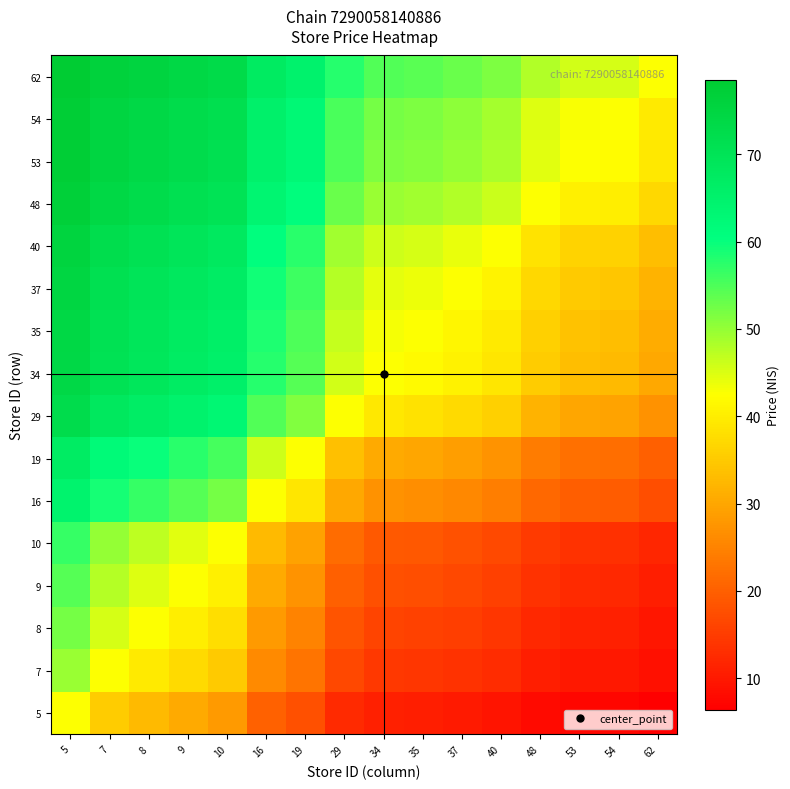

Reading left to right, what are all the values shown in this chart?

5: 5=42.5	7=35.4	8=32.7	9=30.3	10=28.3	16=20.2	19=17.7	29=12.5	34=10.9	35=10.6	37=10.1	40=9.4	48=8.0	53=7.3	54=7.2	62=6.3
7: 5=49.5	7=42.5	8=39.6	9=37.1	10=35.0	16=25.8	19=22.9	29=16.5	34=14.5	35=14.2	37=13.5	40=12.6	48=10.8	53=9.9	54=9.7	62=8.6
8: 5=52.2	7=45.3	8=42.5	9=40.0	10=37.7	16=28.3	19=25.2	29=18.4	34=16.2	35=15.8	37=15.1	40=14.2	48=12.1	53=11.1	54=11.0	62=9.7
9: 5=54.6	7=47.8	8=44.9	9=42.5	10=40.2	16=30.6	19=27.3	29=20.1	34=17.8	35=17.4	37=16.6	40=15.6	48=13.4	53=12.3	54=12.1	62=10.8
10: 5=56.6	7=49.9	8=47.2	9=44.7	10=42.5	16=32.7	19=29.3	29=21.8	34=19.3	35=18.9	37=18.1	40=17.0	48=14.6	53=13.5	54=13.3	62=11.8
16: 5=64.7	7=59.1	8=56.6	9=54.3	10=52.2	16=42.5	19=38.8	29=30.2	34=27.2	35=26.6	37=25.6	40=24.3	48=21.2	53=19.7	54=19.4	62=17.4
19: 5=67.2	7=62.0	8=59.7	9=57.6	10=55.6	16=46.1	19=42.5	29=33.6	34=30.4	35=29.9	37=28.8	40=27.3	48=24.1	53=22.4	54=22.1	62=19.9
29: 5=72.4	7=68.4	8=66.5	9=64.8	10=63.1	16=54.7	19=51.3	29=42.5	34=39.1	35=38.5	37=37.3	40=35.7	48=32.0	53=30.0	54=29.7	62=27.1
34: 5=74.0	7=70.4	8=68.7	9=67.1	10=65.6	16=57.7	19=54.5	29=45.8	34=42.5	35=41.8	37=40.7	40=39.0	48=35.2	53=33.2	54=32.8	62=30.1
35: 5=74.3	7=70.8	8=69.1	9=67.5	10=66.0	16=58.3	19=55.0	29=46.4	34=43.1	35=42.5	37=41.3	40=39.6	48=35.8	53=33.8	54=33.4	62=30.6
37: 5=74.8	7=71.4	8=69.8	9=68.3	10=66.8	16=59.3	19=56.1	29=47.6	34=44.2	35=43.6	37=42.5	40=40.8	48=37.0	53=34.9	54=34.5	62=31.7
40: 5=75.5	7=72.3	8=70.8	9=69.3	10=67.9	16=60.6	19=57.6	29=49.2	34=45.9	35=45.3	37=44.1	40=42.5	48=38.6	53=36.5	54=36.1	62=33.3
48: 5=76.9	7=74.1	8=72.8	9=71.5	10=70.3	16=63.7	19=60.8	29=52.9	34=49.7	35=49.1	37=47.9	40=46.3	48=42.5	53=40.3	54=40.0	62=37.0
53: 5=77.6	7=75.0	8=73.8	9=72.6	10=71.4	16=65.2	19=62.5	29=54.9	34=51.7	35=51.1	37=50.0	40=48.4	48=44.6	53=42.5	54=42.1	62=39.1
54: 5=77.7	7=75.2	8=73.9	9=72.8	10=71.6	16=65.5	19=62.8	29=55.2	34=52.1	35=51.5	37=50.4	40=48.8	48=44.9	53=42.8	54=42.5	62=39.5
62: 5=78.6	7=76.3	8=75.2	9=74.1	10=73.1	16=67.5	19=65.0	29=57.8	34=54.8	35=54.3	37=53.2	40=51.6	48=47.9	53=45.8	54=45.4	62=42.5